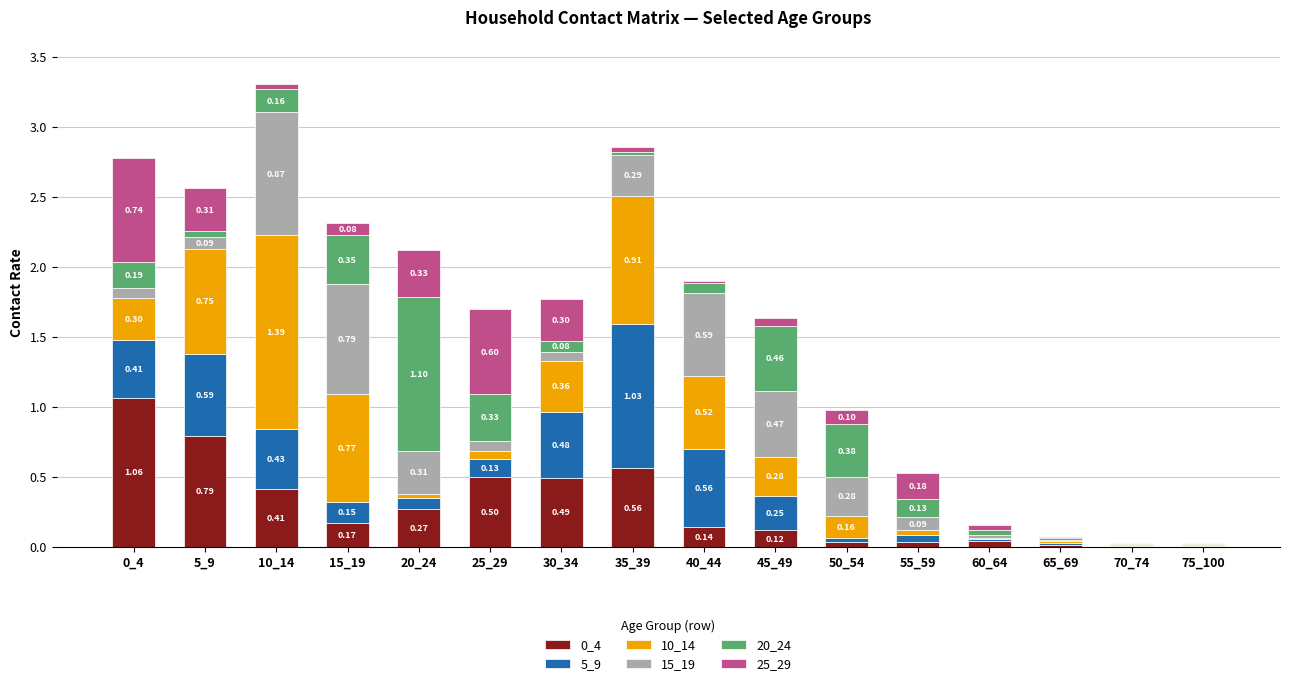

At which category is the sum across all series the highest?

10_14